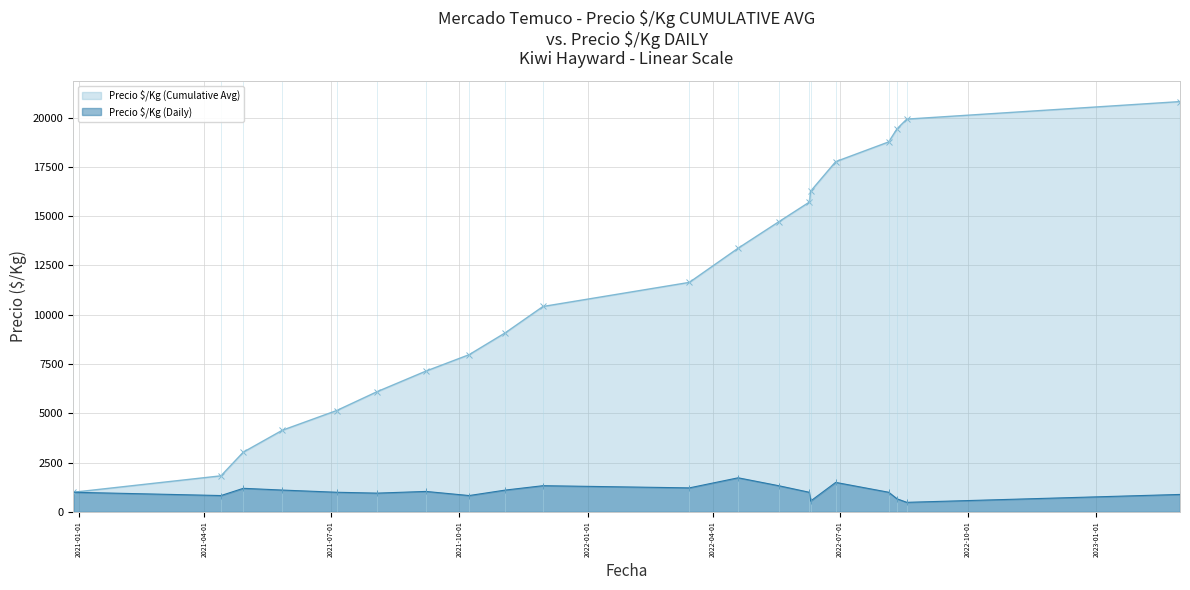

What is the value of the Precio $/Kg (Cumulative Avg) point at the 20th from the left?

20808